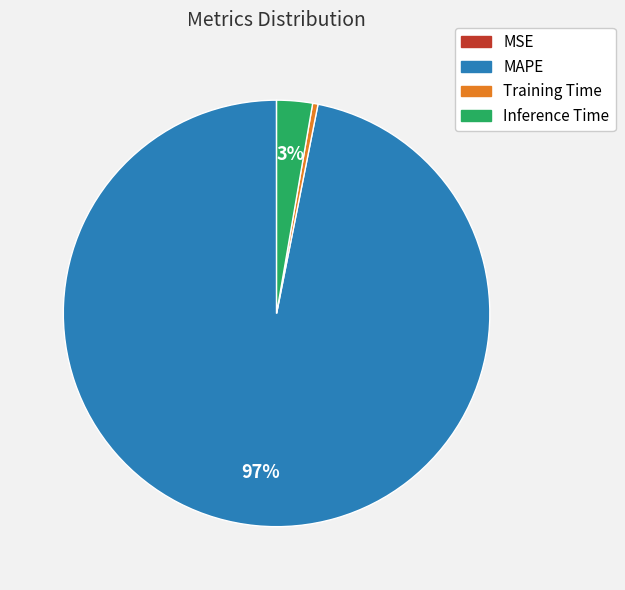

Is the sum of MAPE and Inference Time greater than half?

Yes